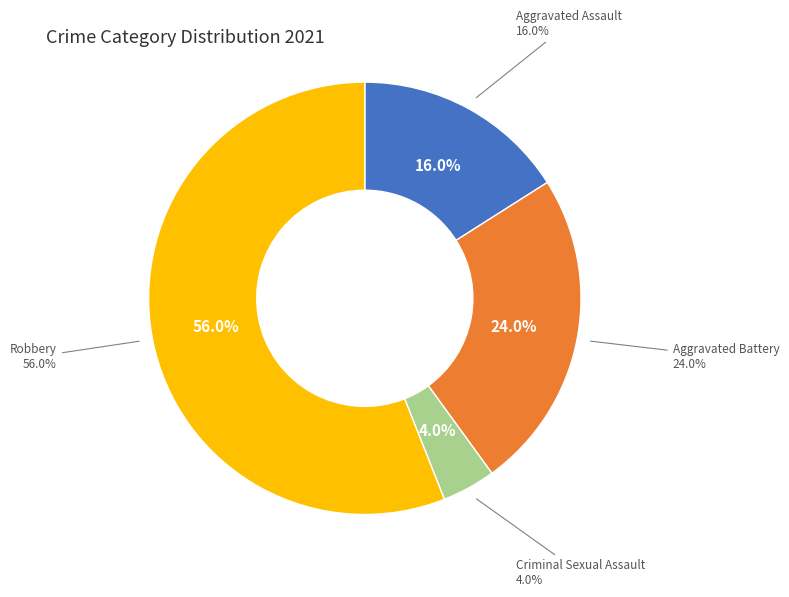

What portion of the pie excludes Aggravated Assault?

84.0%